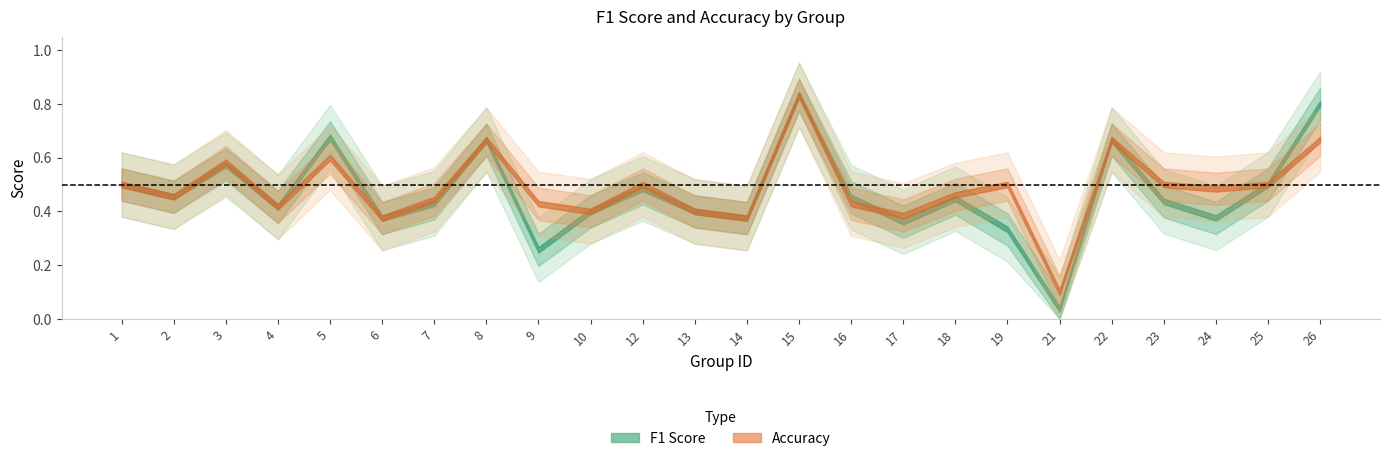

At how many categories does at least one series exceed 0?

24